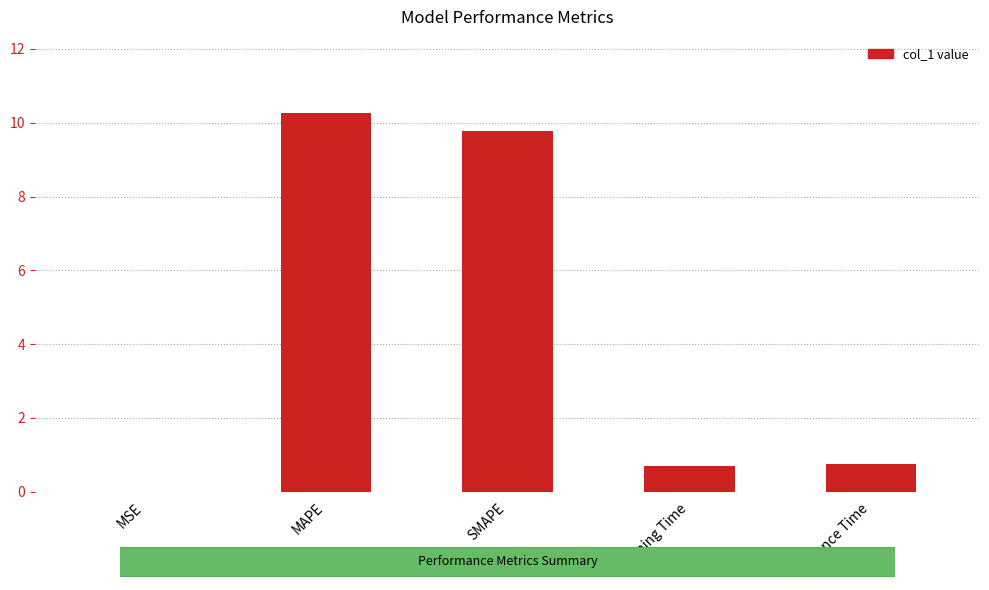

What is the sum of all values?

21.5